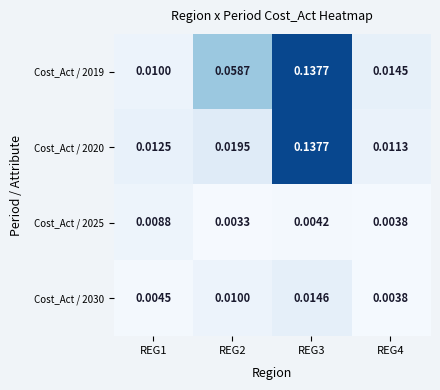

Which has a higher value, REG2 or REG4?

REG2